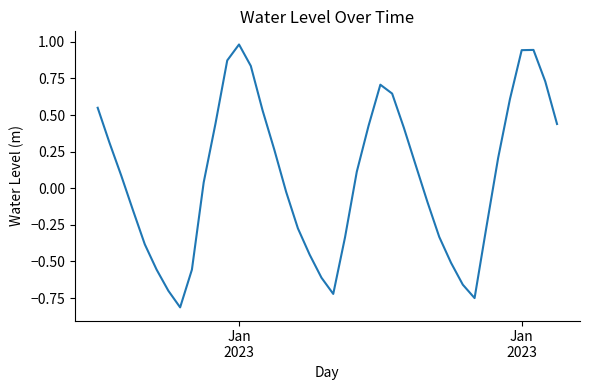

How many lines are shown in the chart?

1